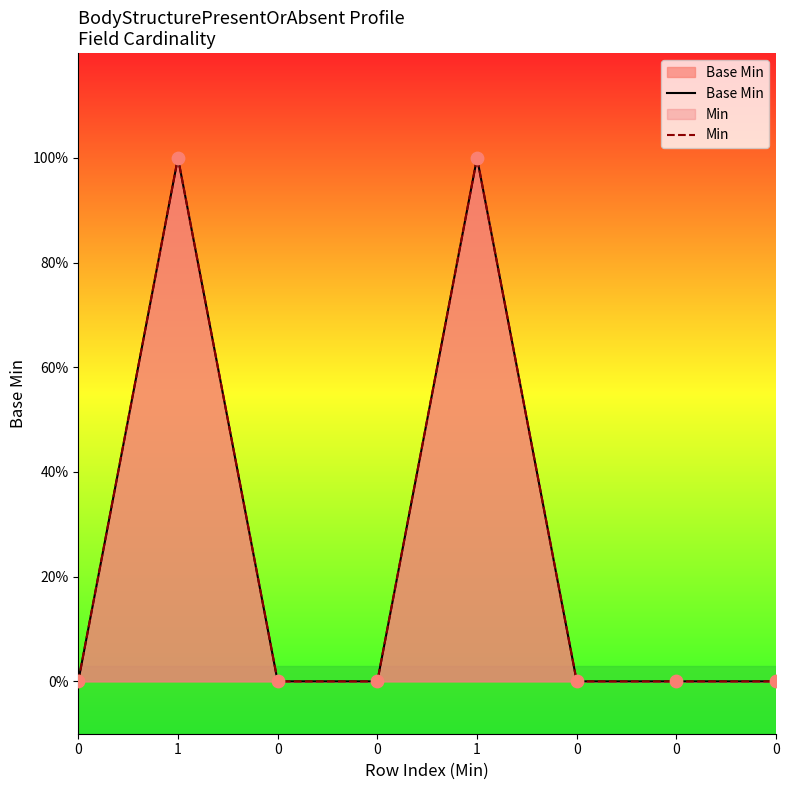

At which category is the sum across all series the highest?

1